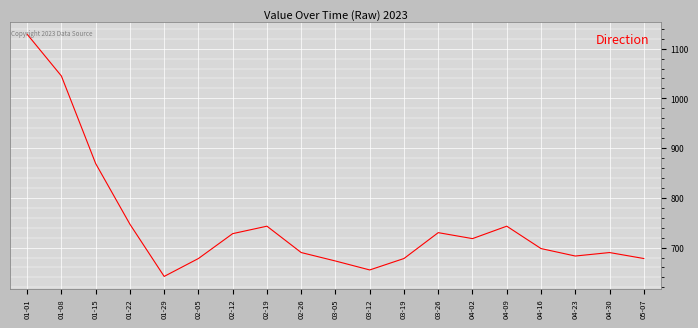

Is it true that the value at 03-26 is 153?

False